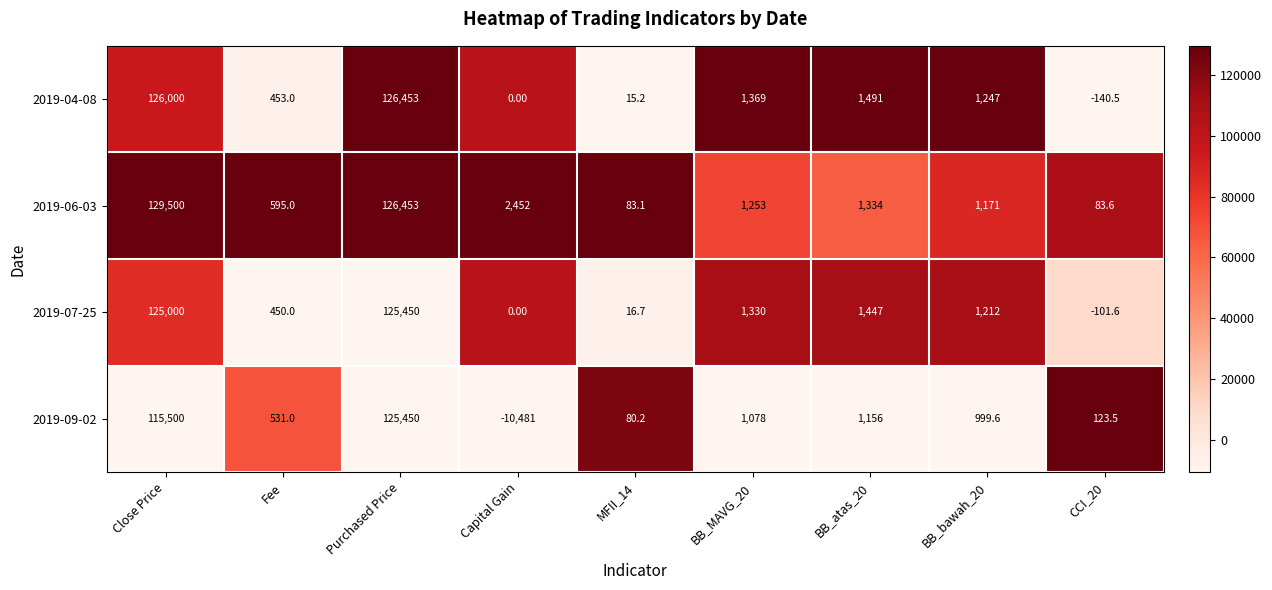

What is the sum of the 2019-07-25 values at BB_atas_20 and Capital Gain?

1447.0